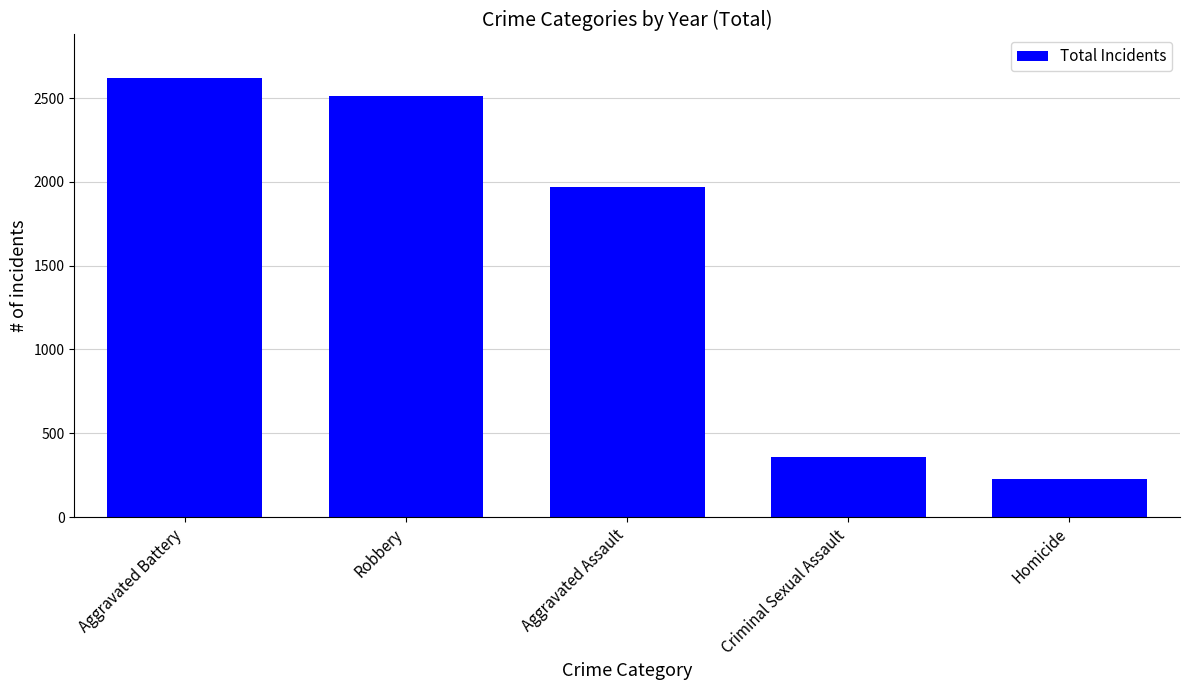

Does the chart contain stacked bars?

No